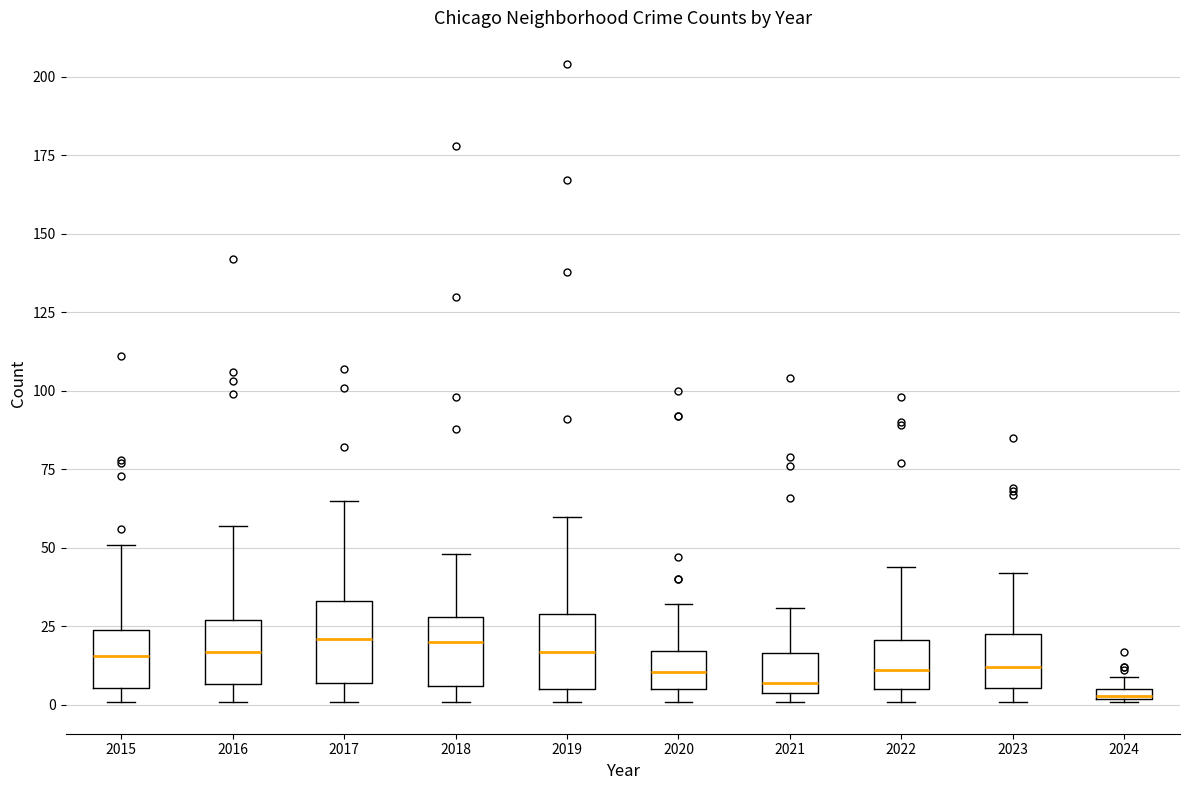

Where does the lower whisker of the box at x = 2017 end on the y-axis? The values are not printed on the chart, so give them approximately, as read against the axis.

0